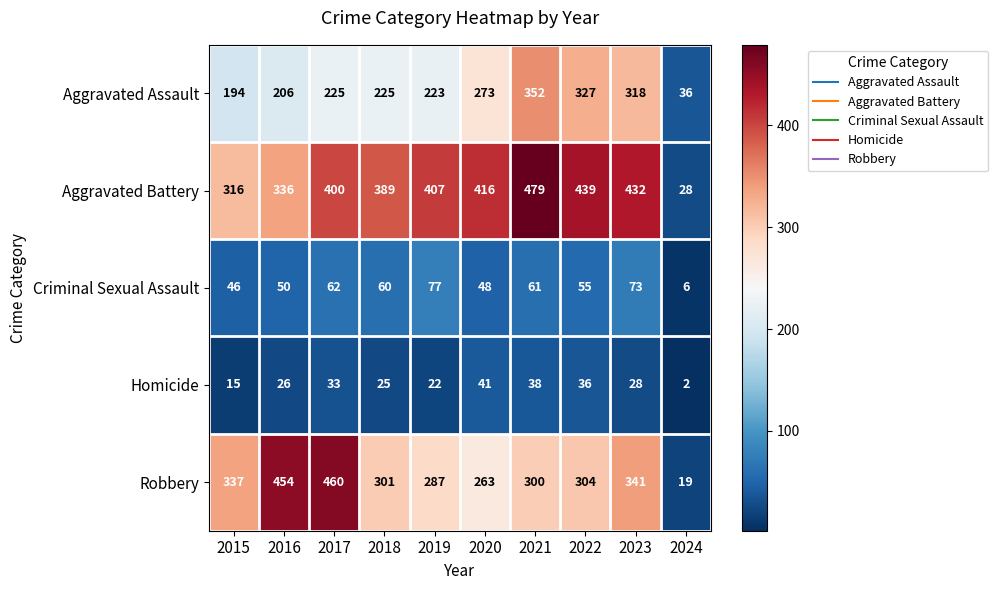

At how many categories does at least one series exceed 317?

9